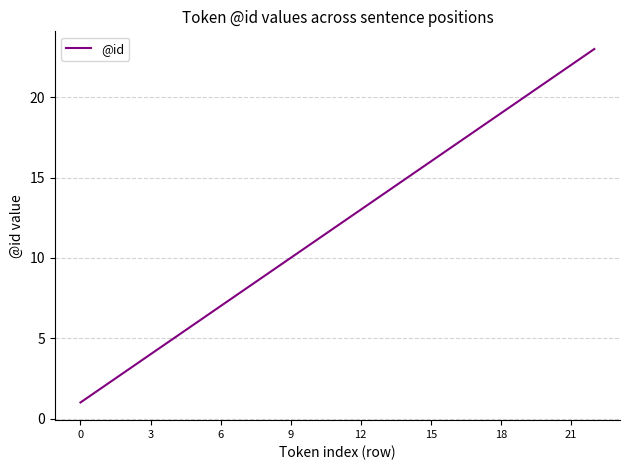

What is the greatest value displayed?

23